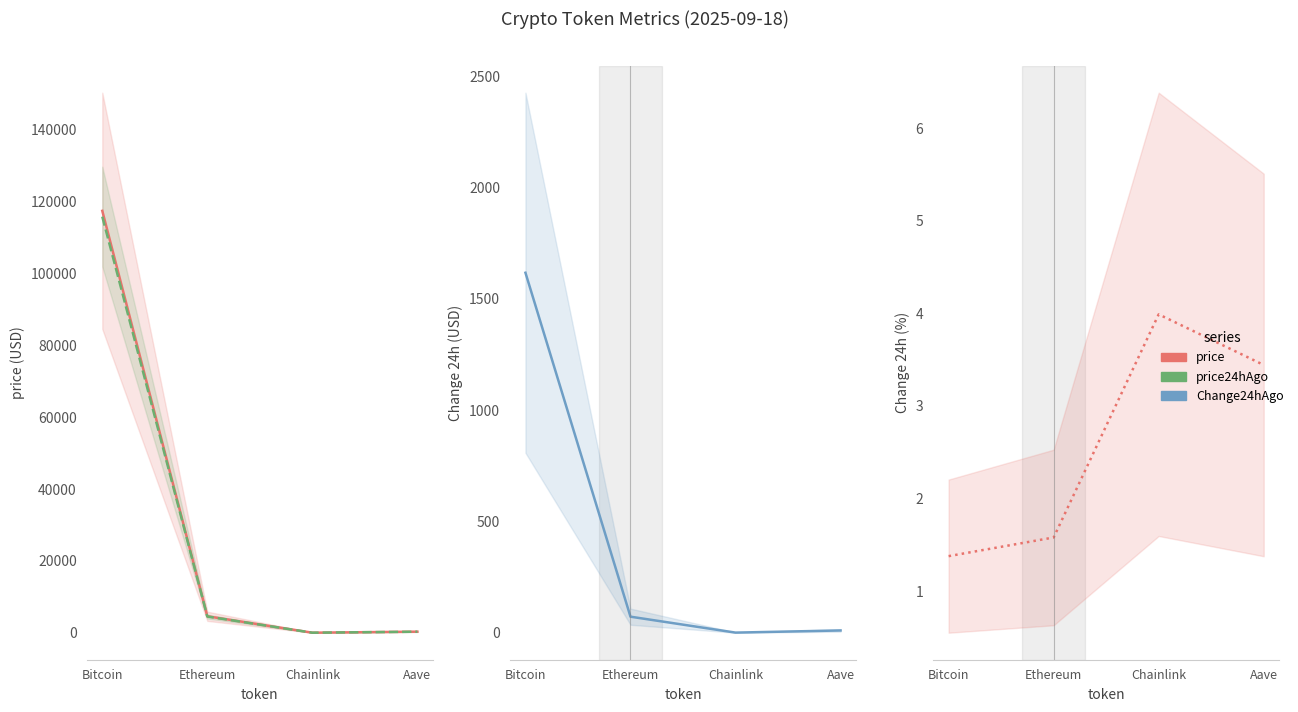

Which category has the highest value in the Change24hAgoPct series?

Chainlink